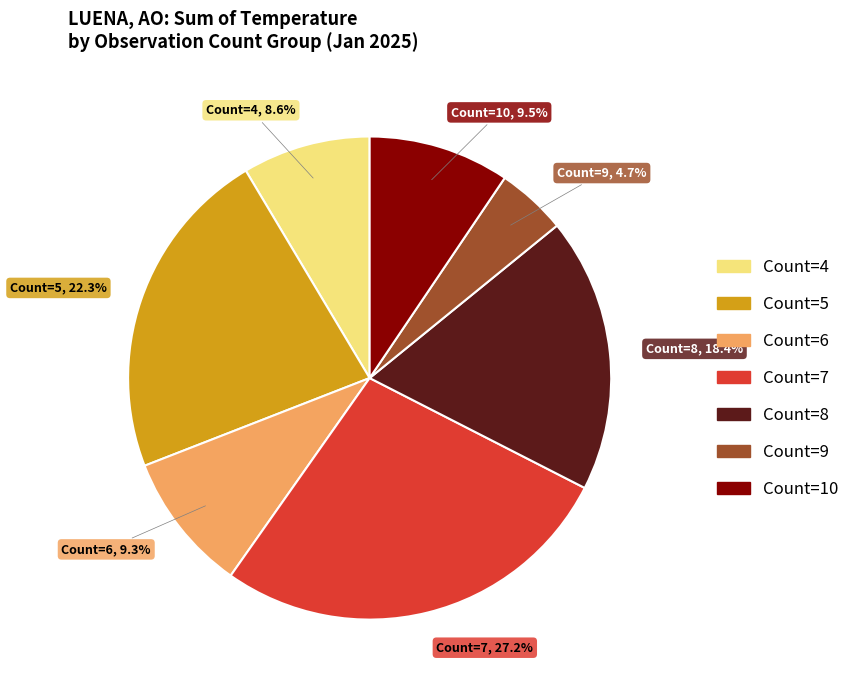

Does Count=4 account for over 50% of the chart?

No